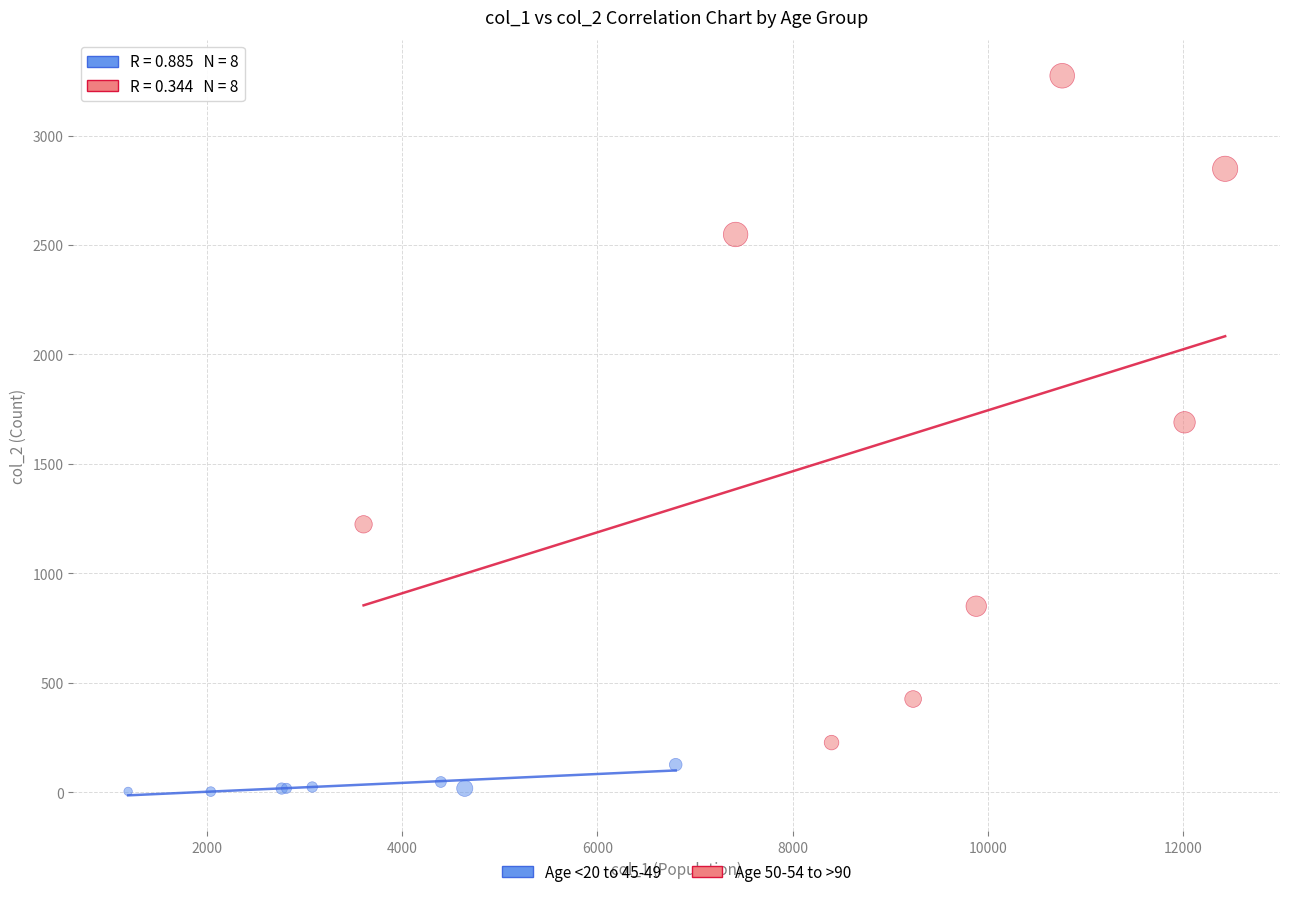

Which series has the largest Y range (max minus min)?

Age 50-54 to >90